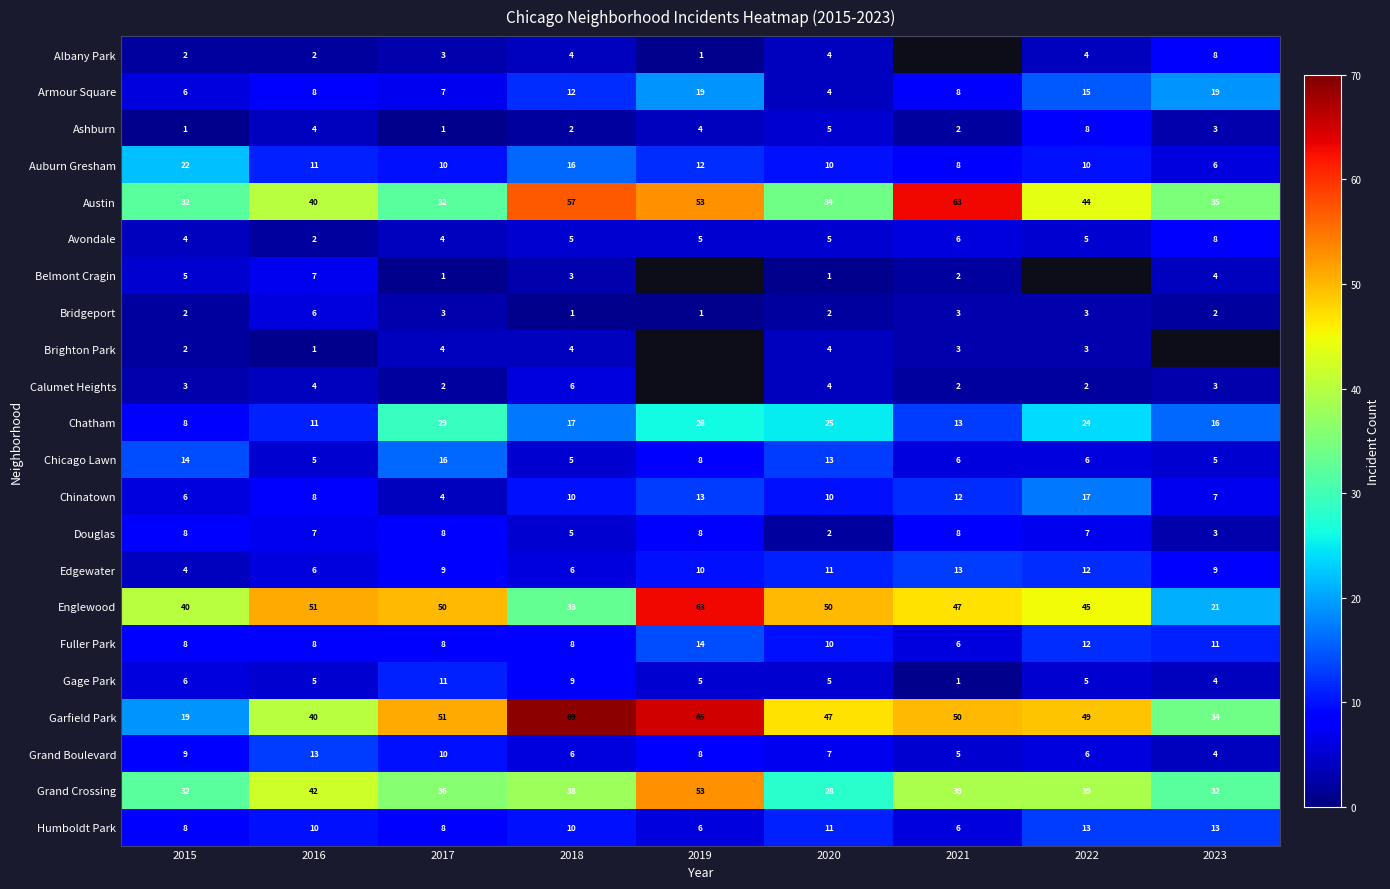

At which category does the chart reach its minimum across all series?

2019